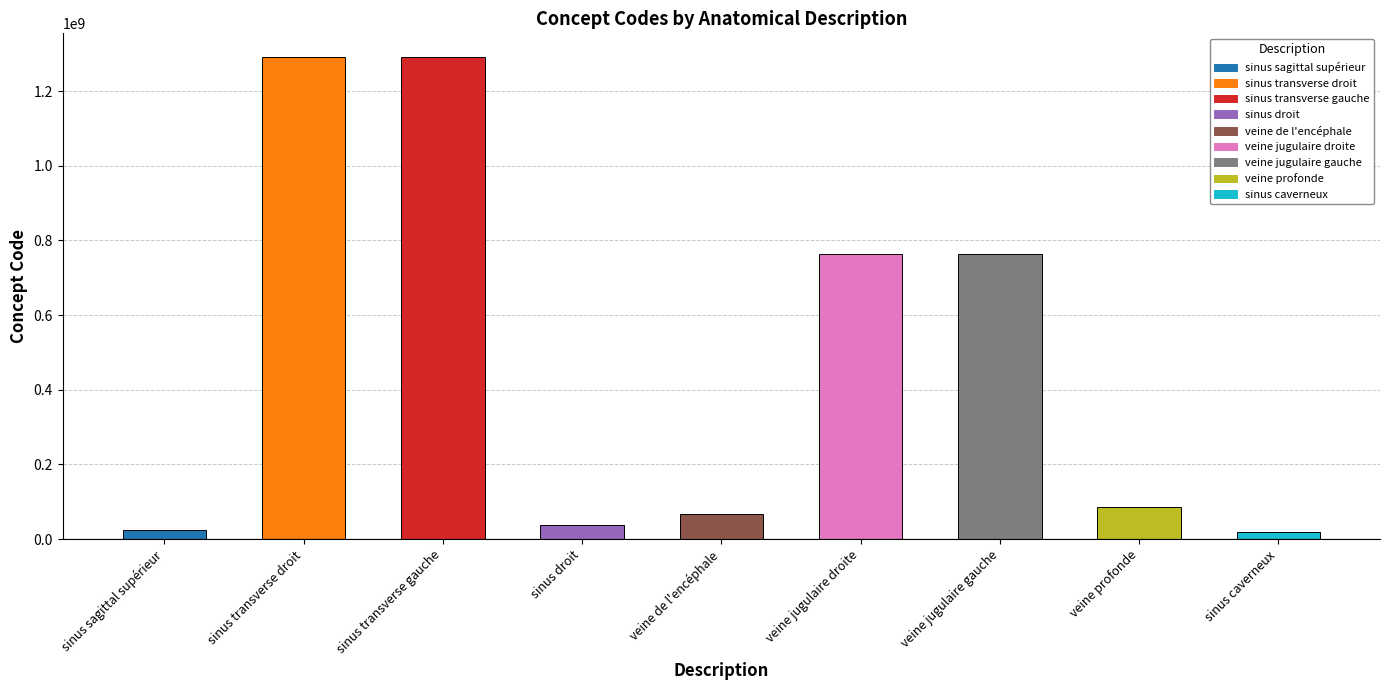

Rank the categories by value from lowest to highest.

sinus caverneux, sinus sagittal supérieur, sinus droit, veine de l'encéphale, veine profonde, veine jugulaire gauche, veine jugulaire droite, sinus transverse gauche, sinus transverse droit